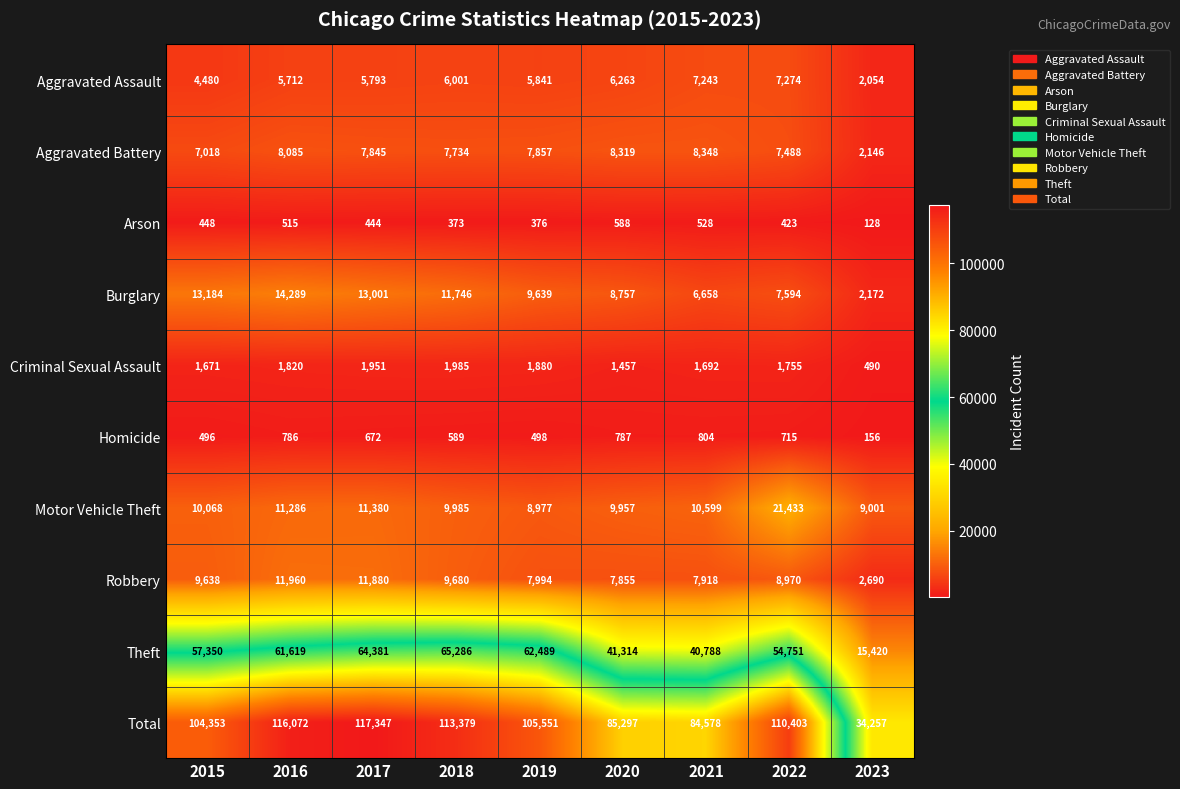

At which label is Burglary closest to 8230?

2020